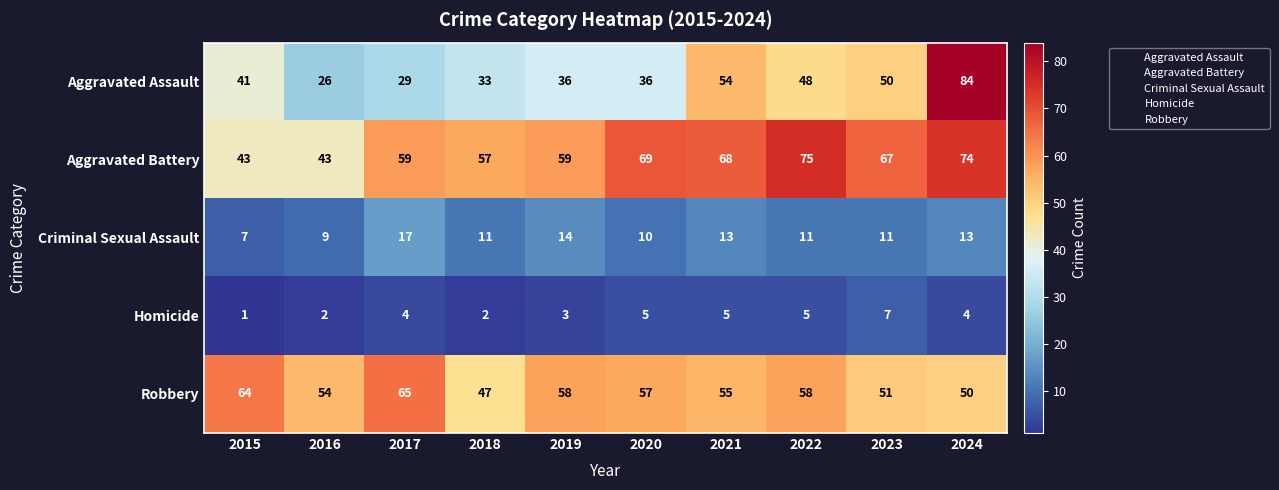

What is the spread (max minus min) of values at 2020?

64